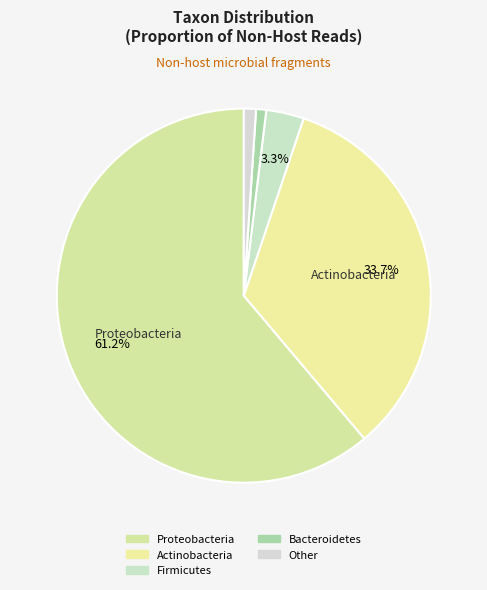

How many slices are in this pie chart?

5